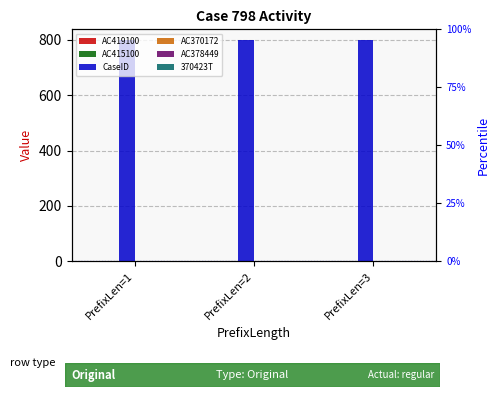

What is the difference between the AC419100 values at PrefixLen=1 and PrefixLen=3?

1